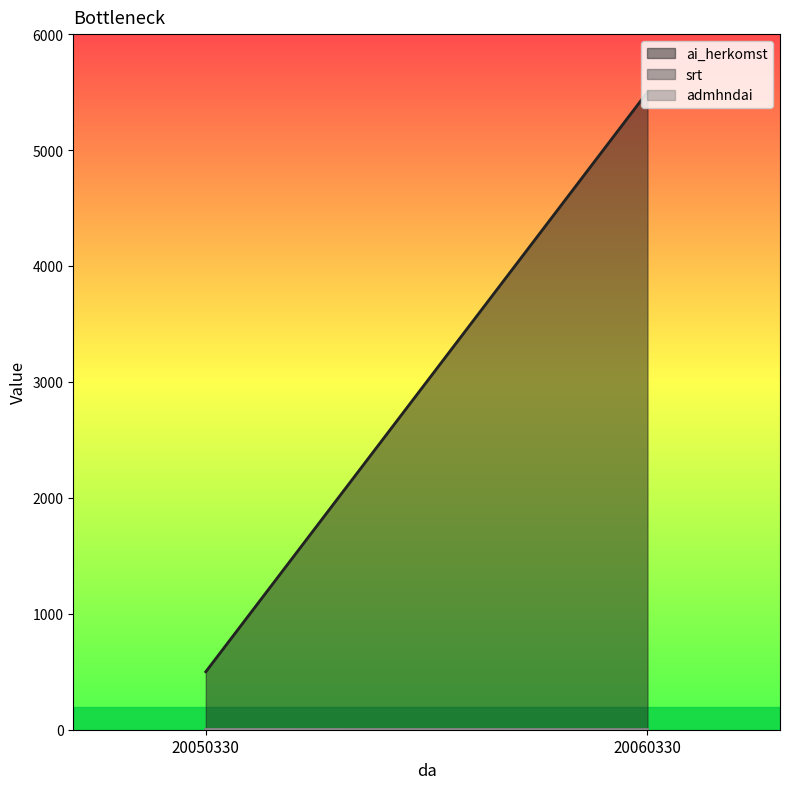

Reading right to left, what are all the values shown in this chart?

ai_herkomst: 5501	5501	500	500
srt: 1	1	2	2
admhndai: 1	1	2	2